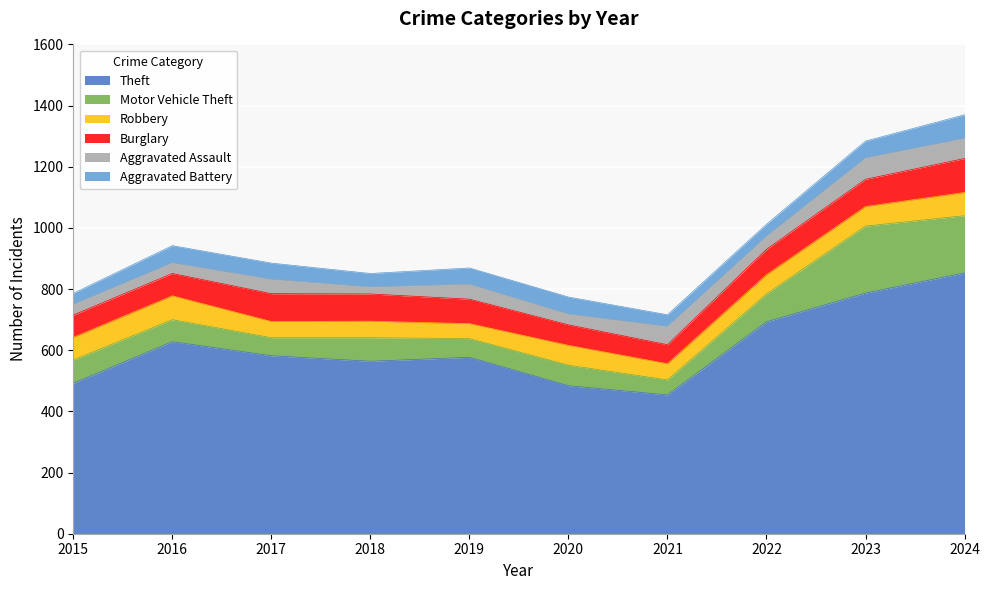

At how many categories does at least one series exceed 826?

1